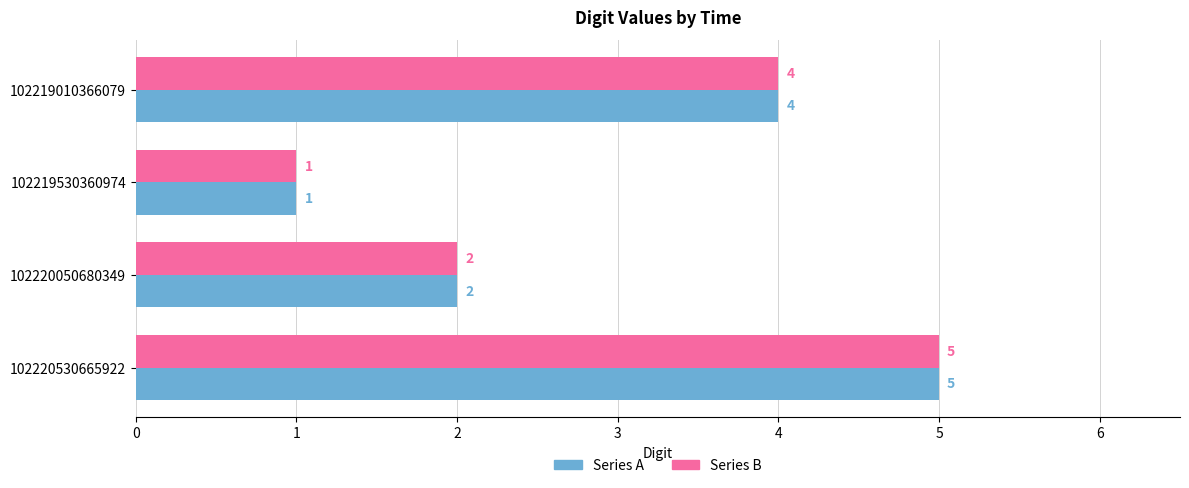

Rank the categories by Series B value from highest to lowest.

102220530665922, 102219010366079, 102220050680349, 102219530360974